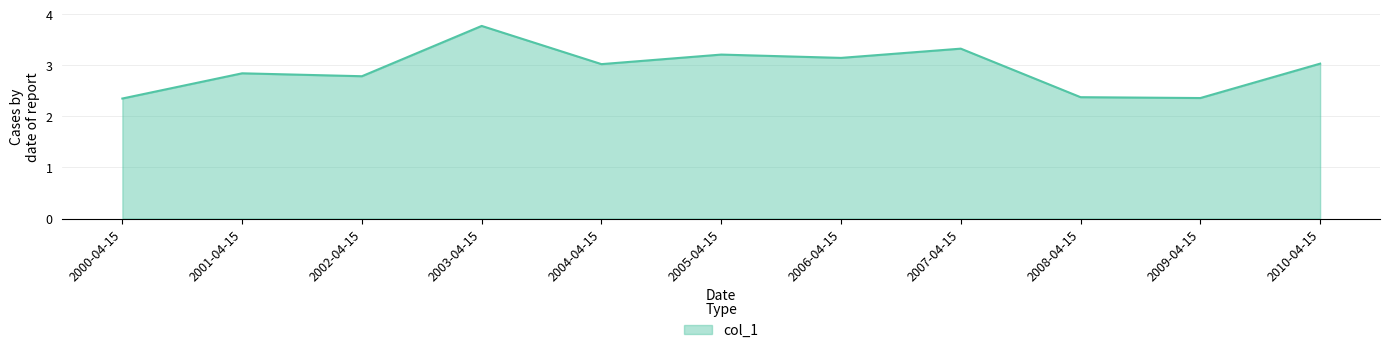

The chart shows a value of 3.5 at 2000-04-15. True or false?

False